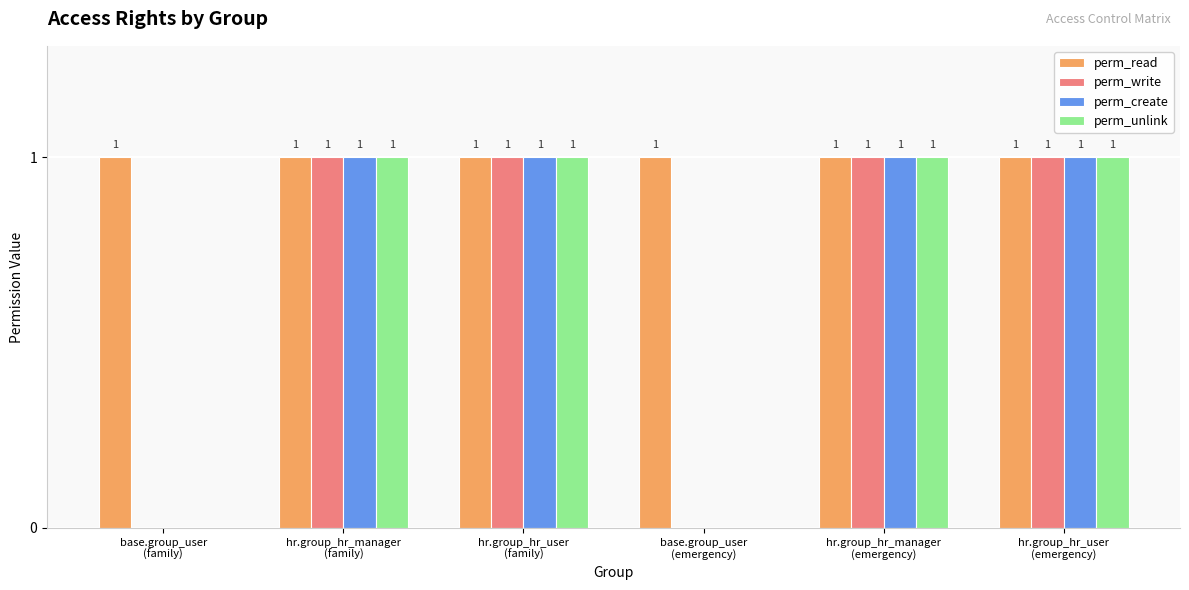

The perm_unlink series shows 1 at hr.group_hr_manager
(family). True or false?

True